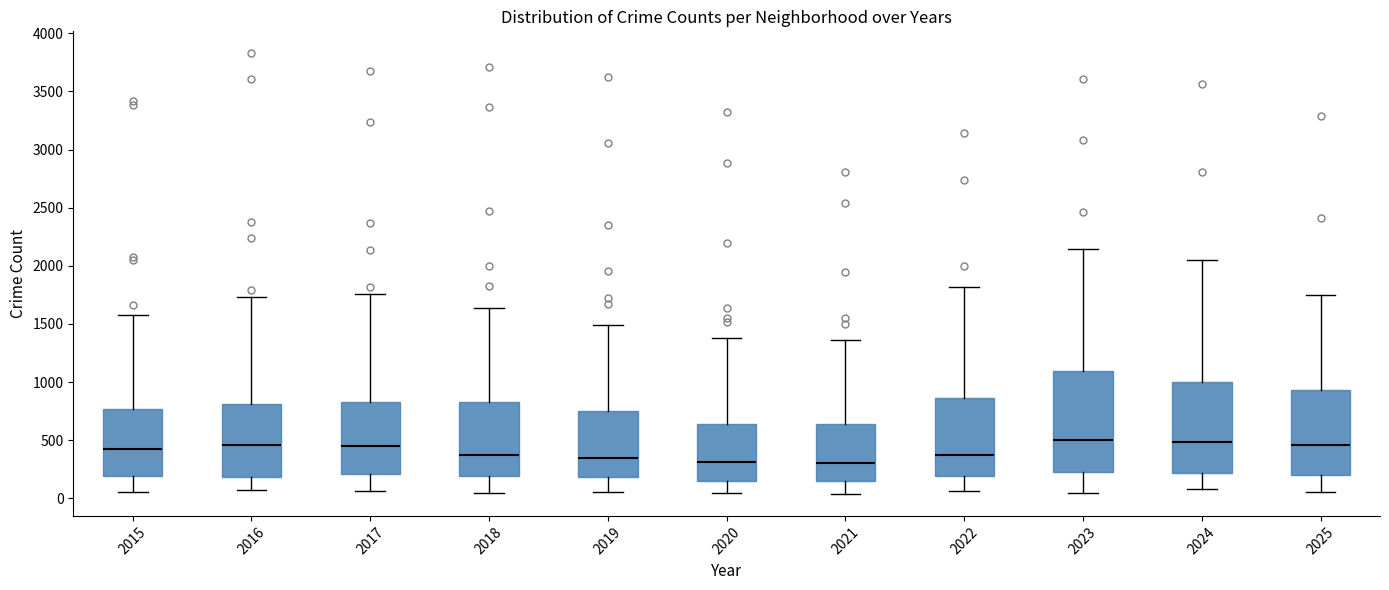

Reading left to right, transcribe this box plot: for each box, give where its median line is, the range the box spans, and where its two whiskers end, as read against the y-axis. The values are not printed on the chart, so give them approximately, as read against the axis.

2015: median 450, box 200 to 750, whiskers 50 to 1600
2016: median 450, box 200 to 800, whiskers 50 to 1750
2017: median 450, box 200 to 850, whiskers 50 to 1750
2018: median 350, box 200 to 850, whiskers 50 to 1650
2019: median 350, box 200 to 750, whiskers 50 to 1500
2020: median 300, box 150 to 650, whiskers 50 to 1400
2021: median 300, box 150 to 650, whiskers 50 to 1350
2022: median 350, box 200 to 850, whiskers 50 to 1800
2023: median 500, box 250 to 1100, whiskers 50 to 2150
2024: median 500, box 200 to 1000, whiskers 100 to 2050
2025: median 450, box 200 to 950, whiskers 50 to 1750